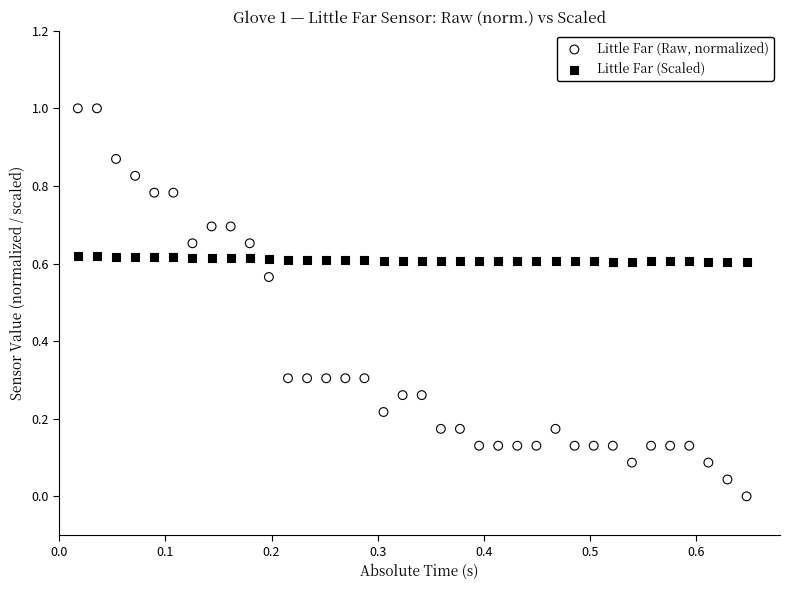

Which series has the widest spread of Y values?

Little Far (Raw, normalized)